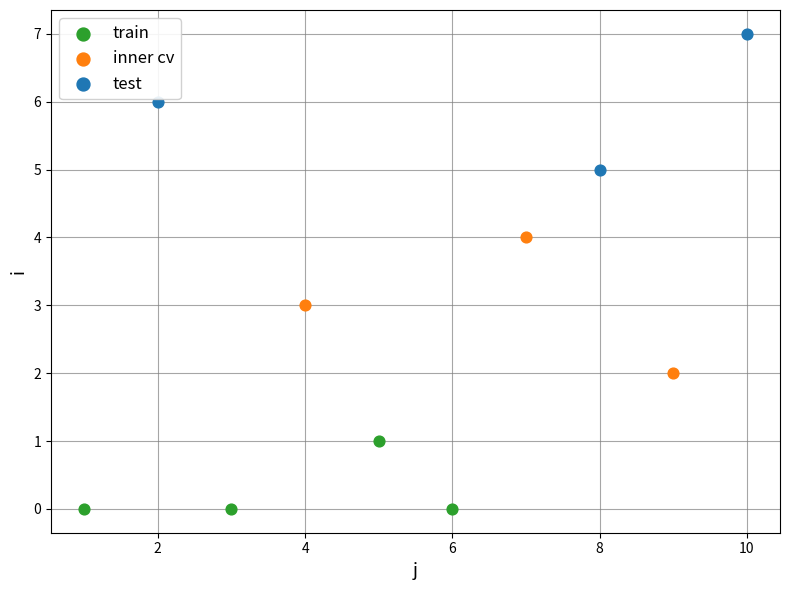

Which series reaches the maximum Y coordinate?

test